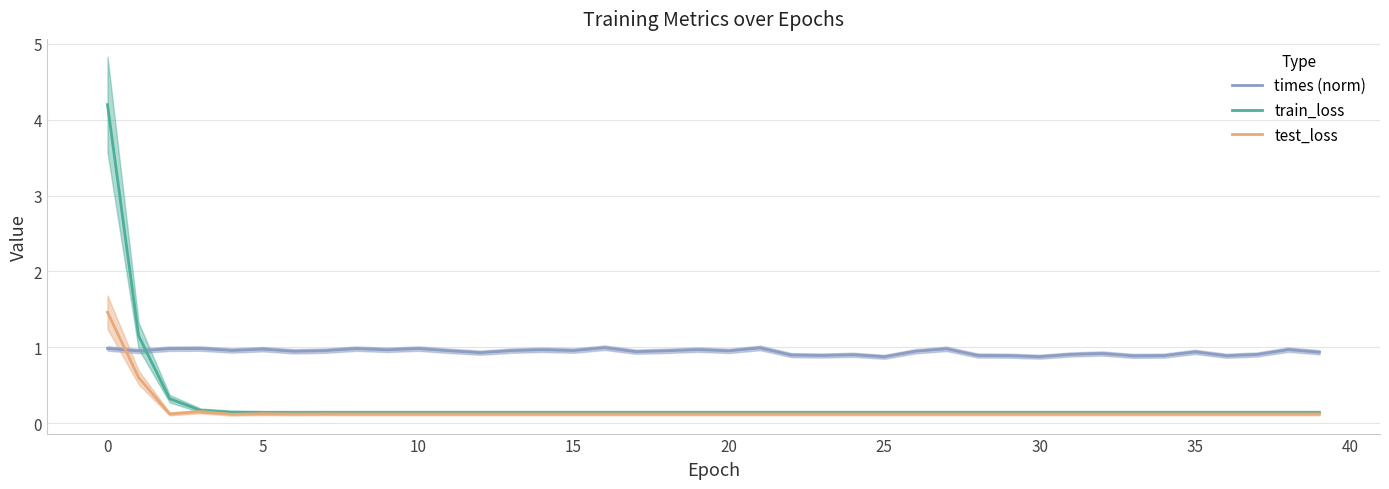

What is the approximate value of times (norm) at 20?

1.0